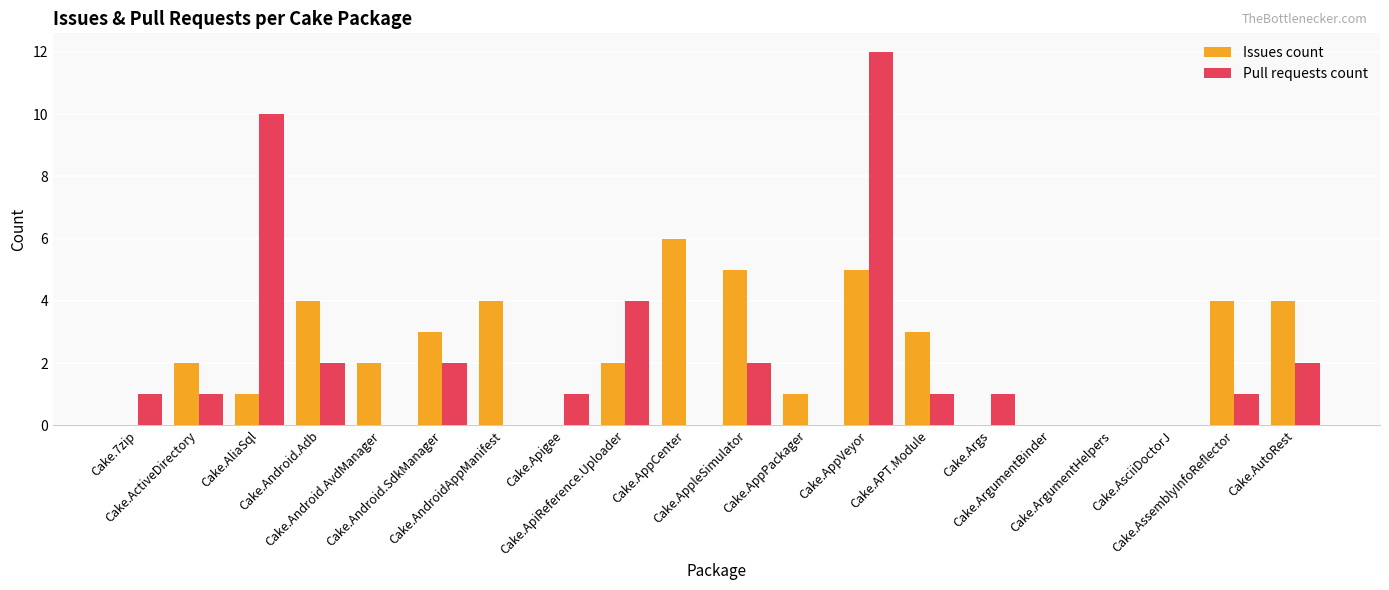

What is the highest value of the Issues count series?

6